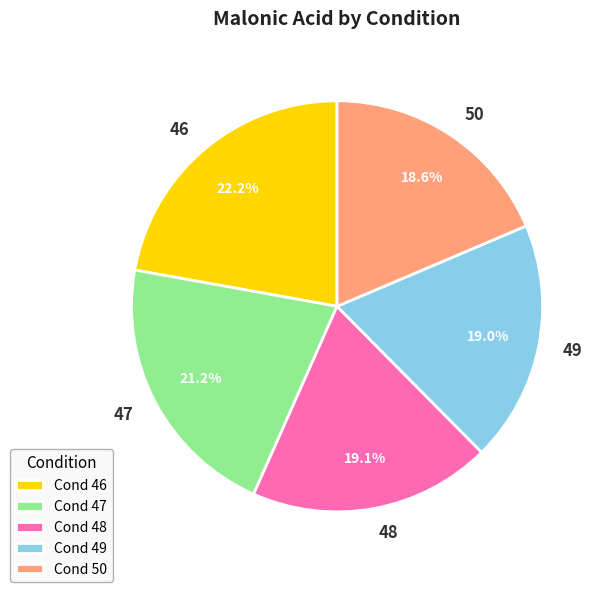

Does 47 account for over 50% of the chart?

No